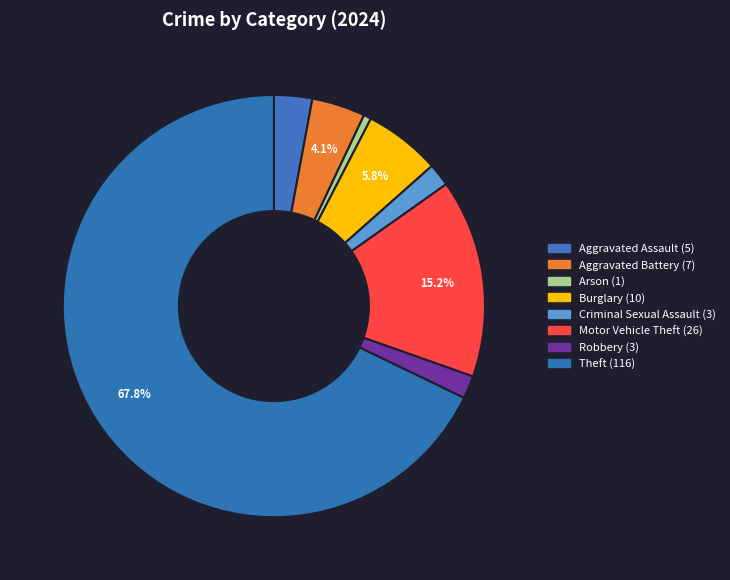

What is the largest slice in the pie chart?

Theft